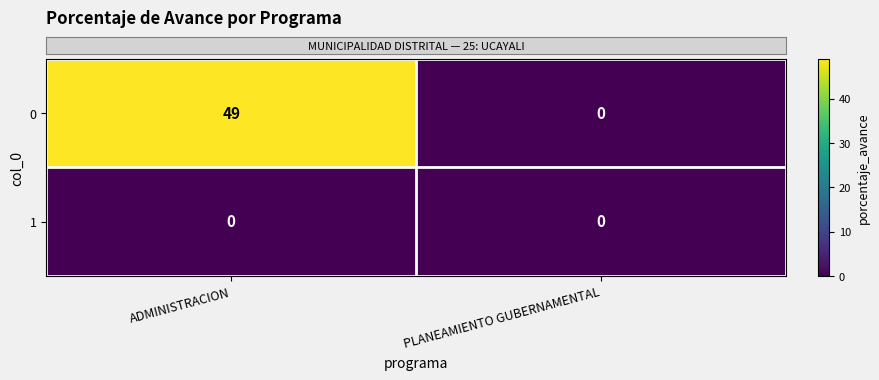

True or false: 0 has a value of 0 at PLANEAMIENTO GUBERNAMENTAL.

True